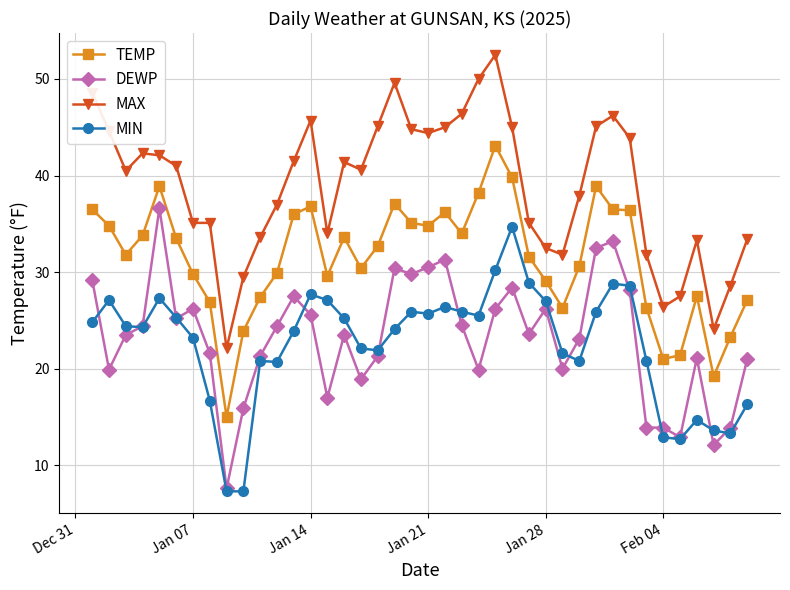

What are all the series names shown in the legend?

TEMP, DEWP, MAX, MIN